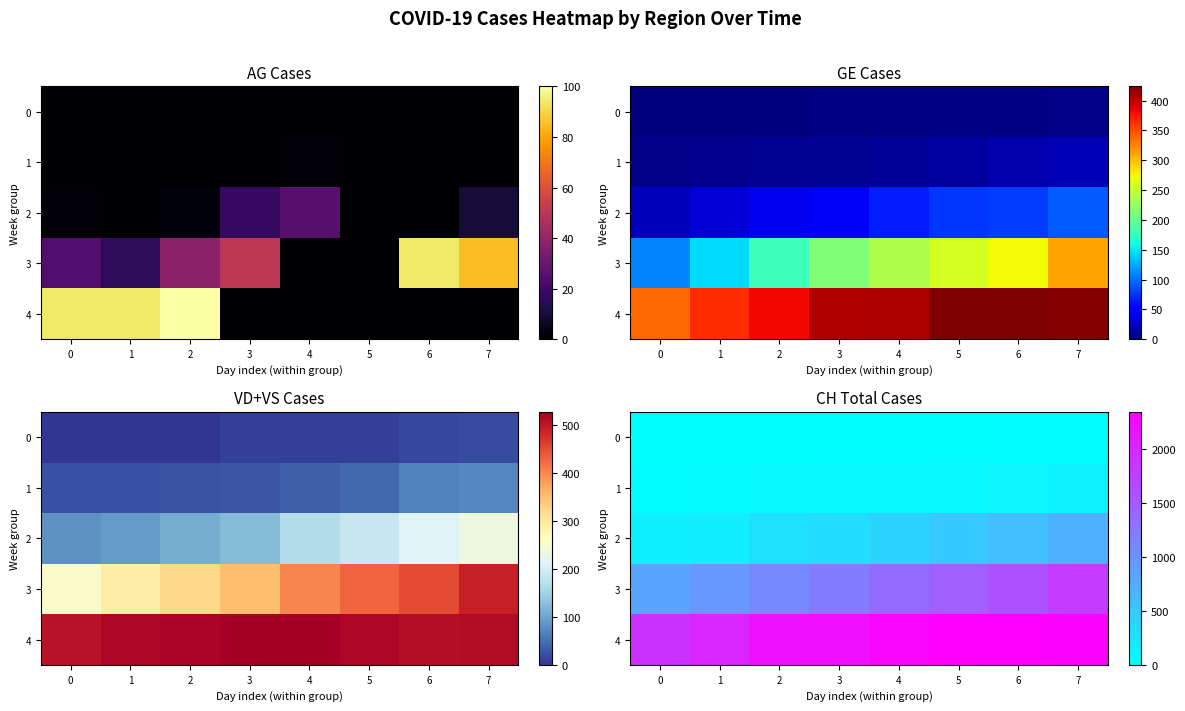

Where is 1 nearest to the value 78?

5